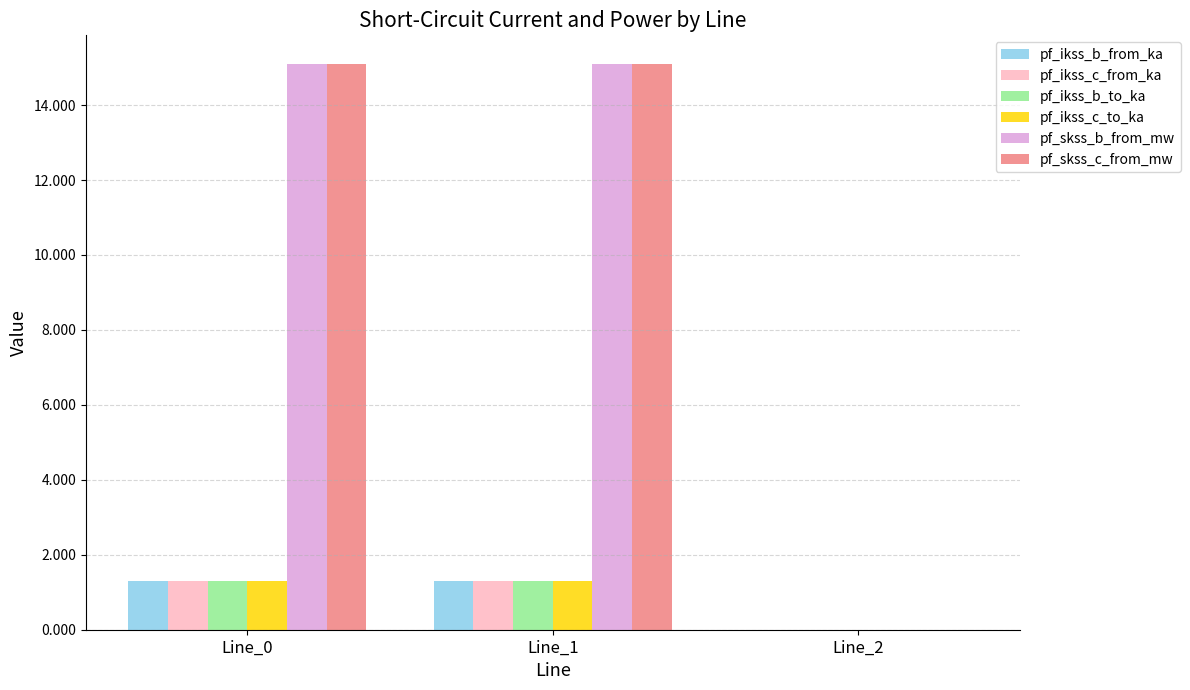

True or false: pf_ikss_c_from_ka has a value of 0.0 at Line_2.

True